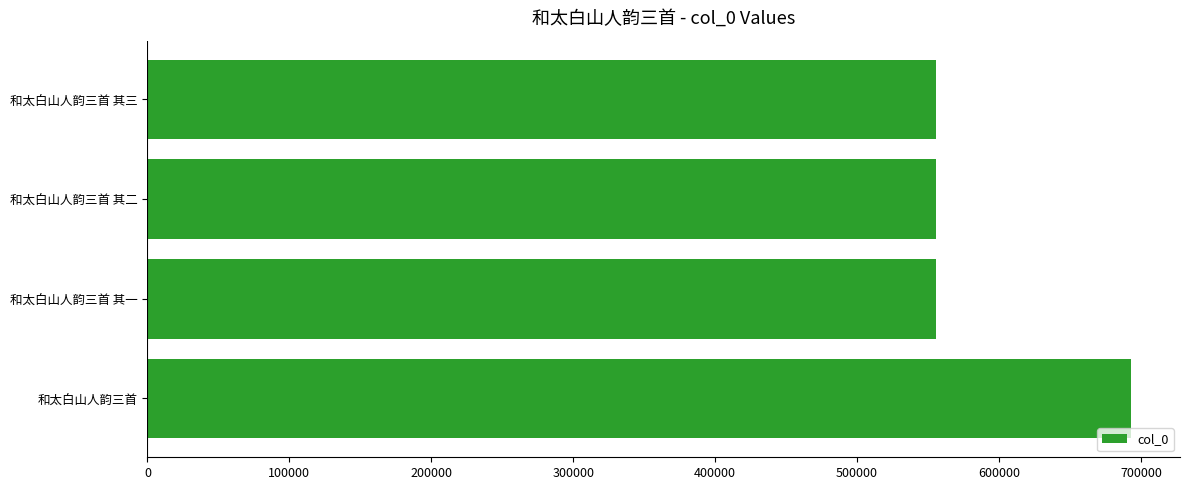

What is the average value?

589976